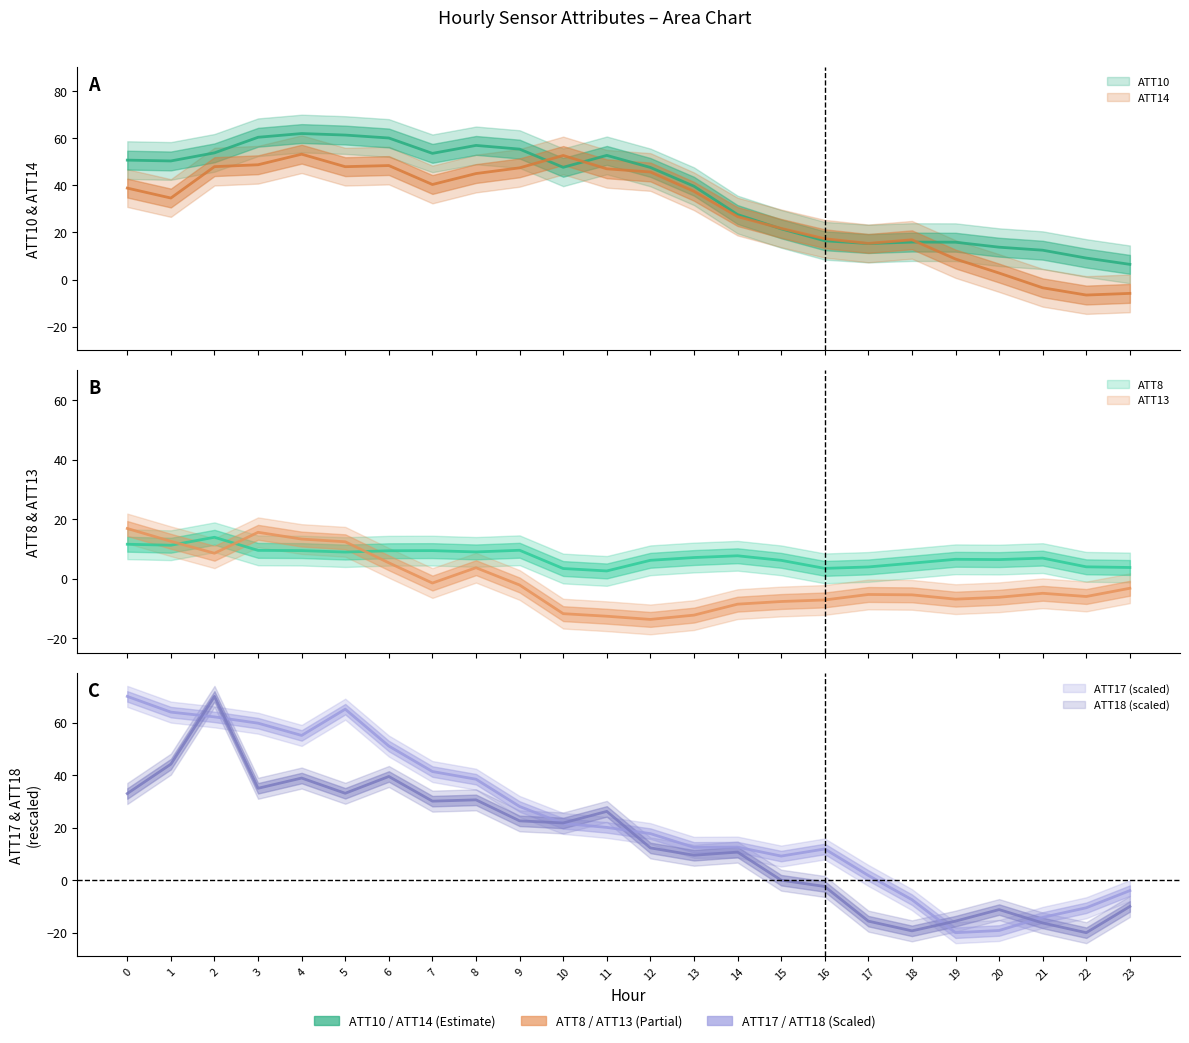

Is it true that ATT18 equals -12.4 at 22?

False